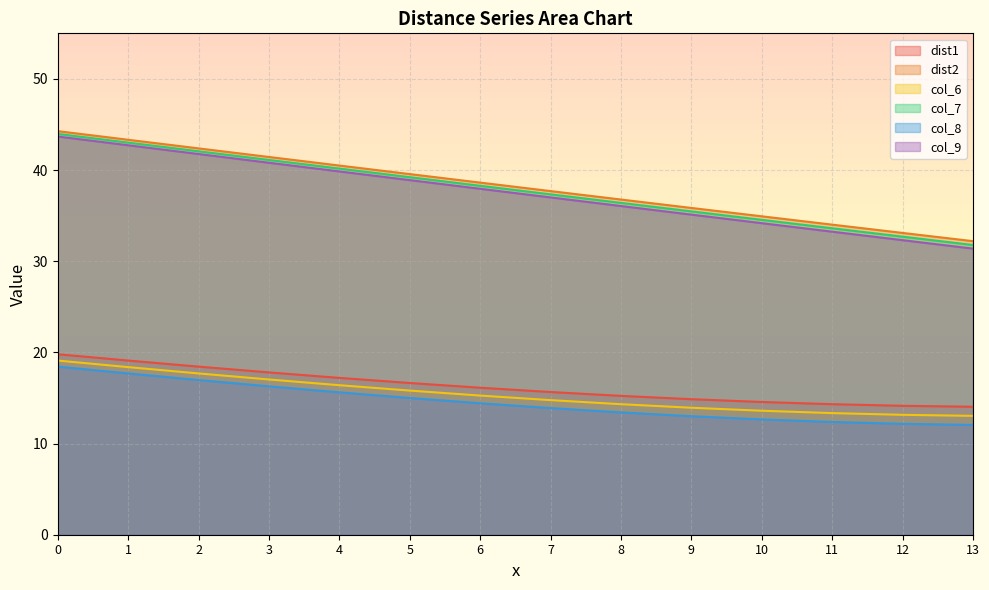

Does the chart display data point markers on the line(s)?

No